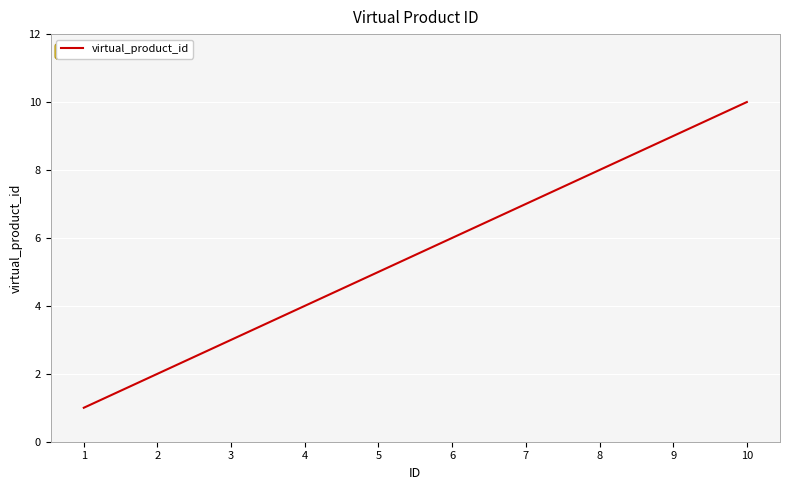

What is the smallest value displayed?

1